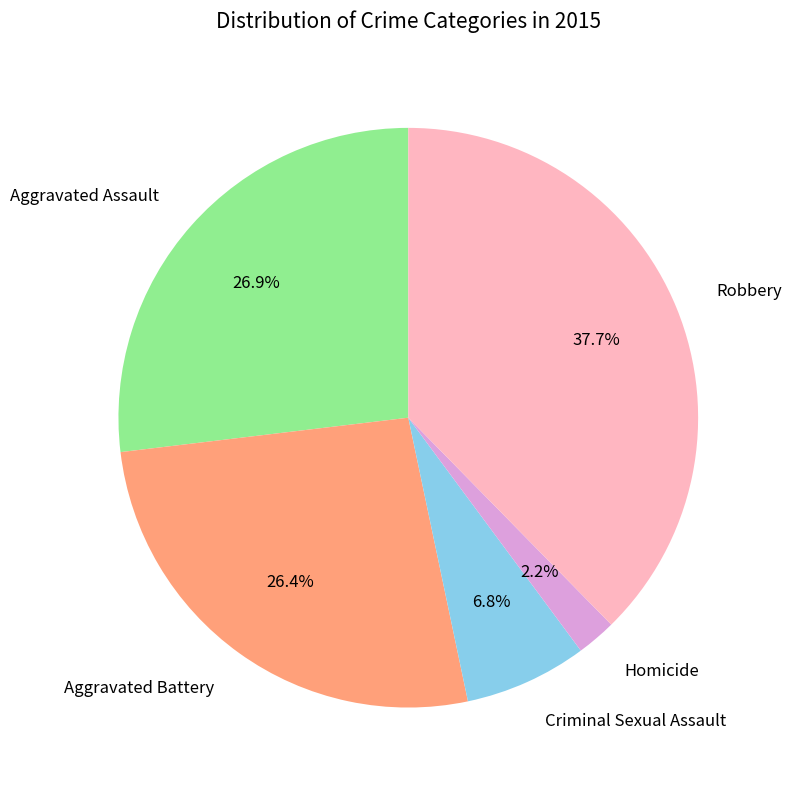

To the nearest percent, what is the difference between the largest and smallest slice percentages?

35%